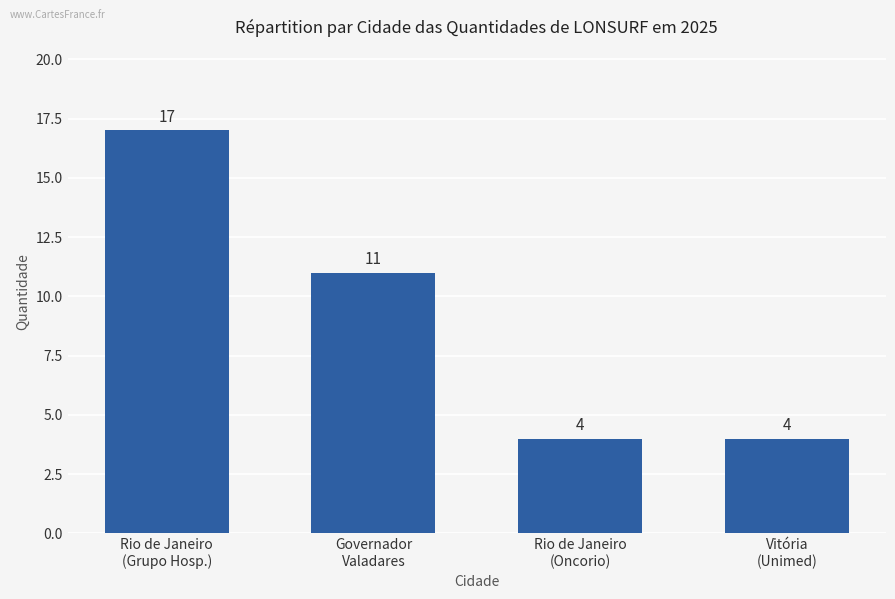

The value at Governador
Valadares is 5. True or false?

False